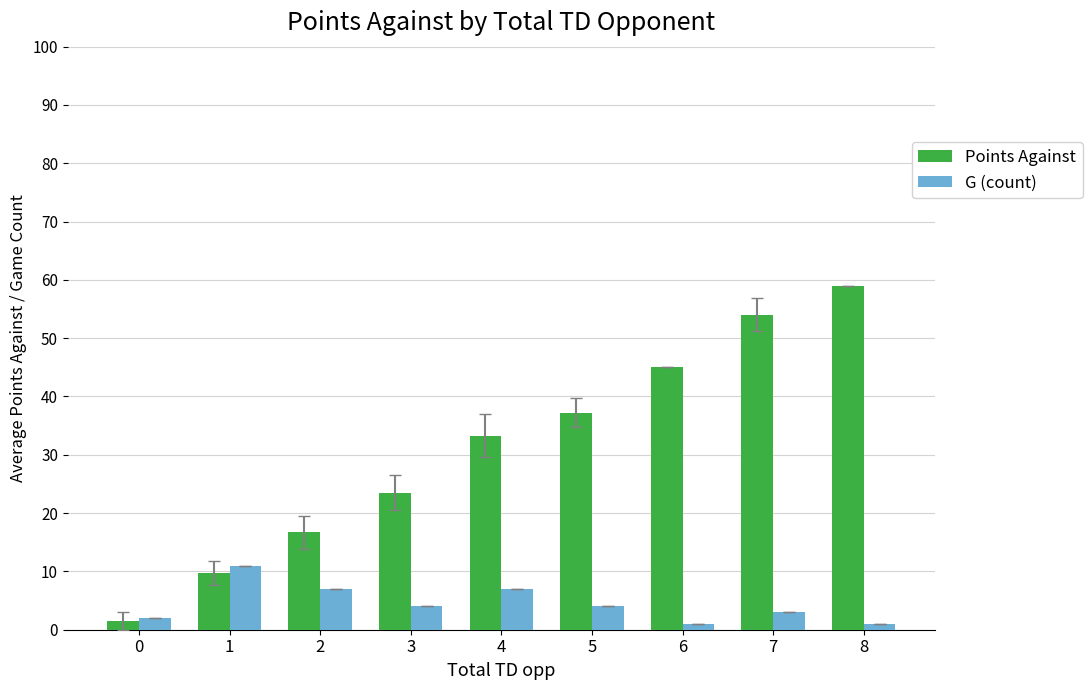

What is the total value across all series at 2?

23.7